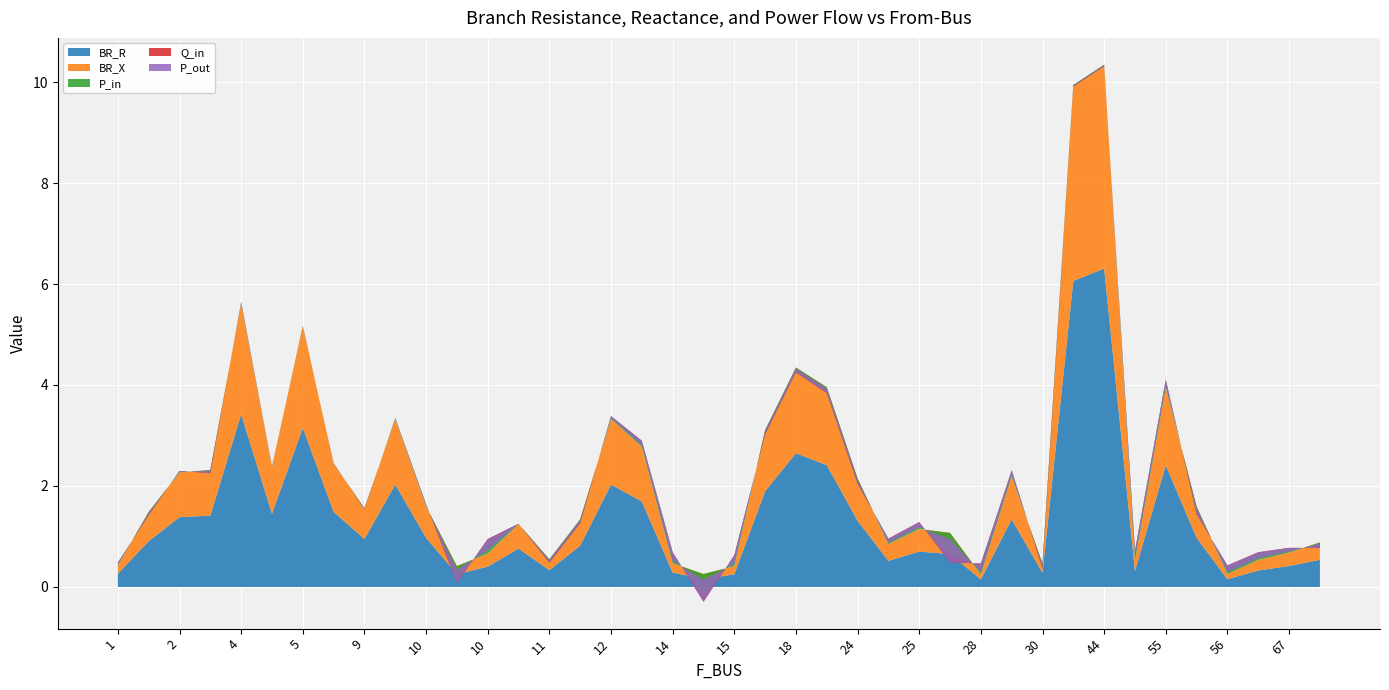

Reading left to right, list all the values displayed in this chart.

BR_R: 0.3	0.9	1.4	1.4	3.4	1.4	3.2	1.5	0.9	2.0	1.0	0.3	0.4	0.8	0.3	0.8	2.0	1.7	0.3	0.2	0.3	1.9	2.6	2.4	1.3	0.5	0.7	0.7	0.2	1.3	0.3	6.1	6.3	0.3	2.4	1.0	0.2	0.3	0.4	0.5
BR_X: 0.2	0.6	0.9	0.9	2.2	0.9	2.0	1.0	0.6	1.3	0.6	0.2	0.3	0.5	0.2	0.5	1.3	1.1	0.2	0.1	0.2	1.2	1.7	1.5	0.8	0.3	0.4	0.4	0.1	0.9	0.2	3.9	4.0	0.2	1.5	0.6	0.1	0.2	0.3	0.3
P_in: 0.0	-0.1	0.0	-0.1	0.0	0.0	-0.0	0.0	-0.0	0.0	0.0	-0.3	0.2	0.0	-0.1	-0.1	0.0	0.1	0.2	-0.4	0.2	-0.1	-0.1	-0.1	-0.1	0.1	0.1	-0.5	0.2	0.1	-0.1	-0.0	-0.0	0.2	0.1	-0.1	0.1	0.1	0.1	-0.1
Q_in: 0.0	-0.0	0.0	-0.0	0.0	0.0	-0.0	0.0	-0.0	0.0	0.0	-0.1	0.1	0.0	-0.0	-0.0	0.0	0.0	0.0	-0.1	0.0	-0.0	-0.0	-0.0	-0.0	0.0	0.0	-0.1	0.0	0.0	-0.0	-0.0	-0.0	0.0	0.0	-0.0	0.0	0.0	0.0	-0.0
P_out: -0.0	0.1	-0.0	0.1	-0.0	-0.0	0.0	-0.0	0.0	-0.0	-0.0	0.3	-0.2	-0.0	0.1	0.1	-0.0	-0.1	-0.2	0.4	-0.2	0.1	0.1	0.1	0.1	-0.1	-0.1	0.5	-0.2	-0.1	0.1	0.0	0.0	-0.2	-0.1	0.1	-0.1	-0.1	-0.1	0.1